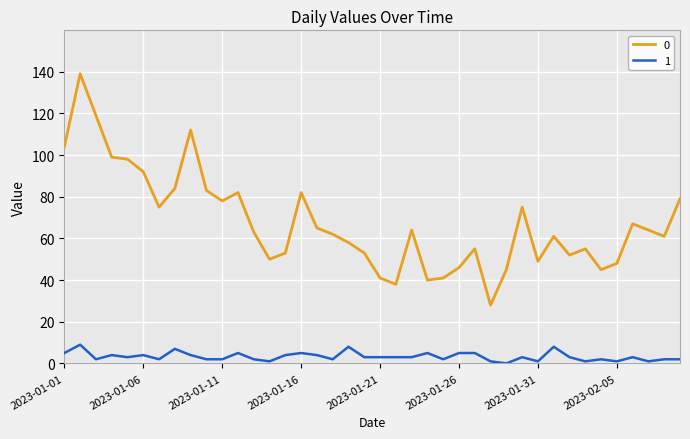

Rank the series by their maximum value, from highest to lowest.

0, 1